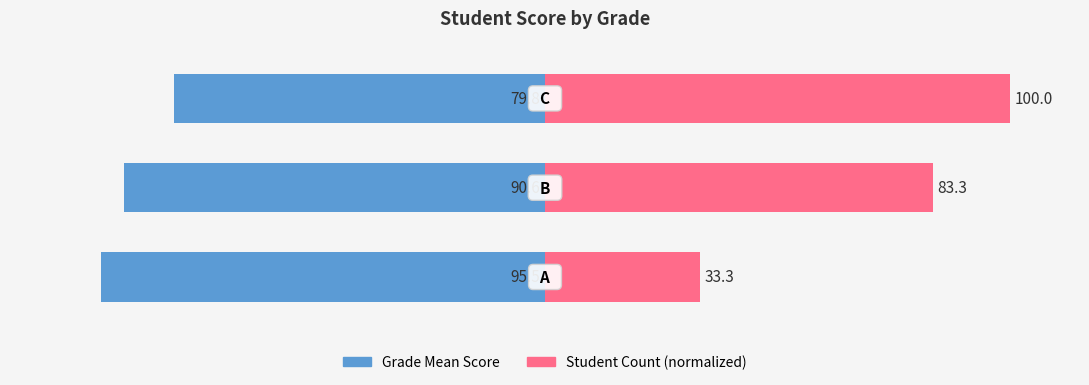

What is the difference between the Grade Mean Score values at 1 and 0?

4.9